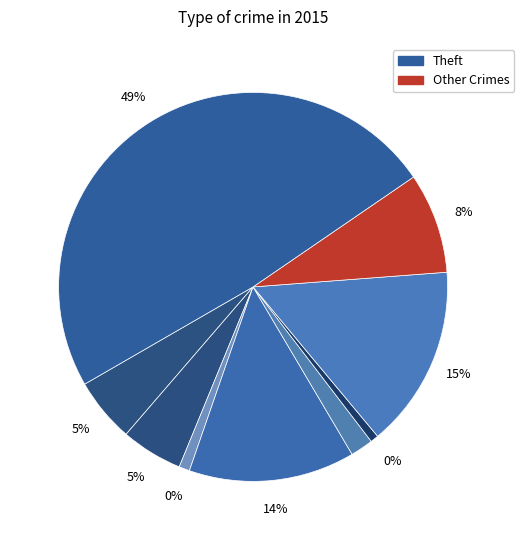

Is there a majority slice in this chart?

No